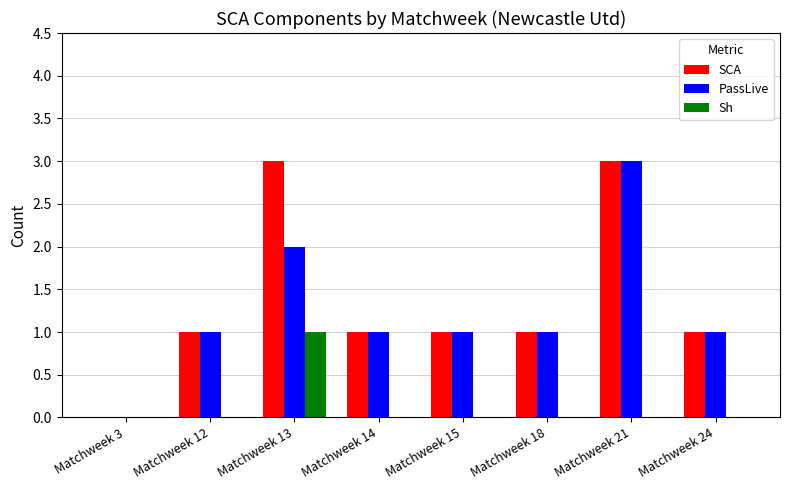

What is the maximum value shown in the chart?

3